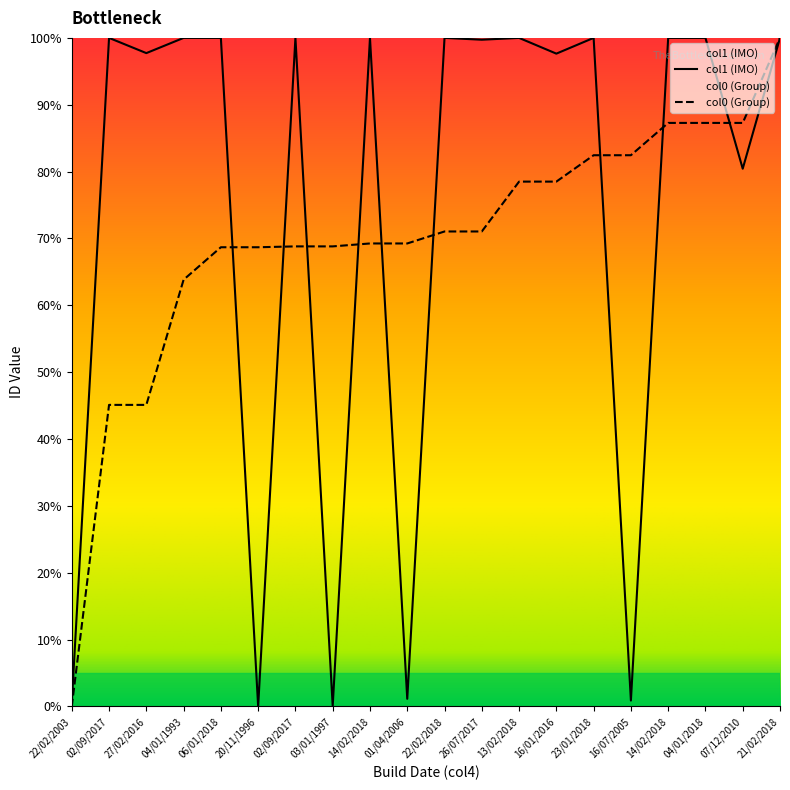

After their last crossing, which series has the higher values: col1 (IMO) or col0 (Group)?

col0 (Group)